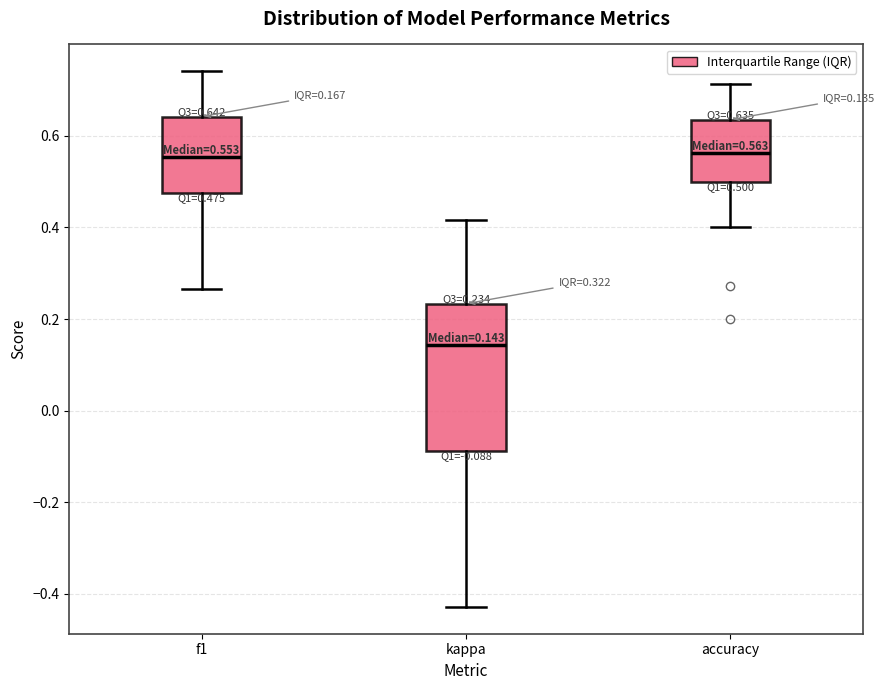

Which box is the tallest, from its lower edge to its upper edge?

kappa